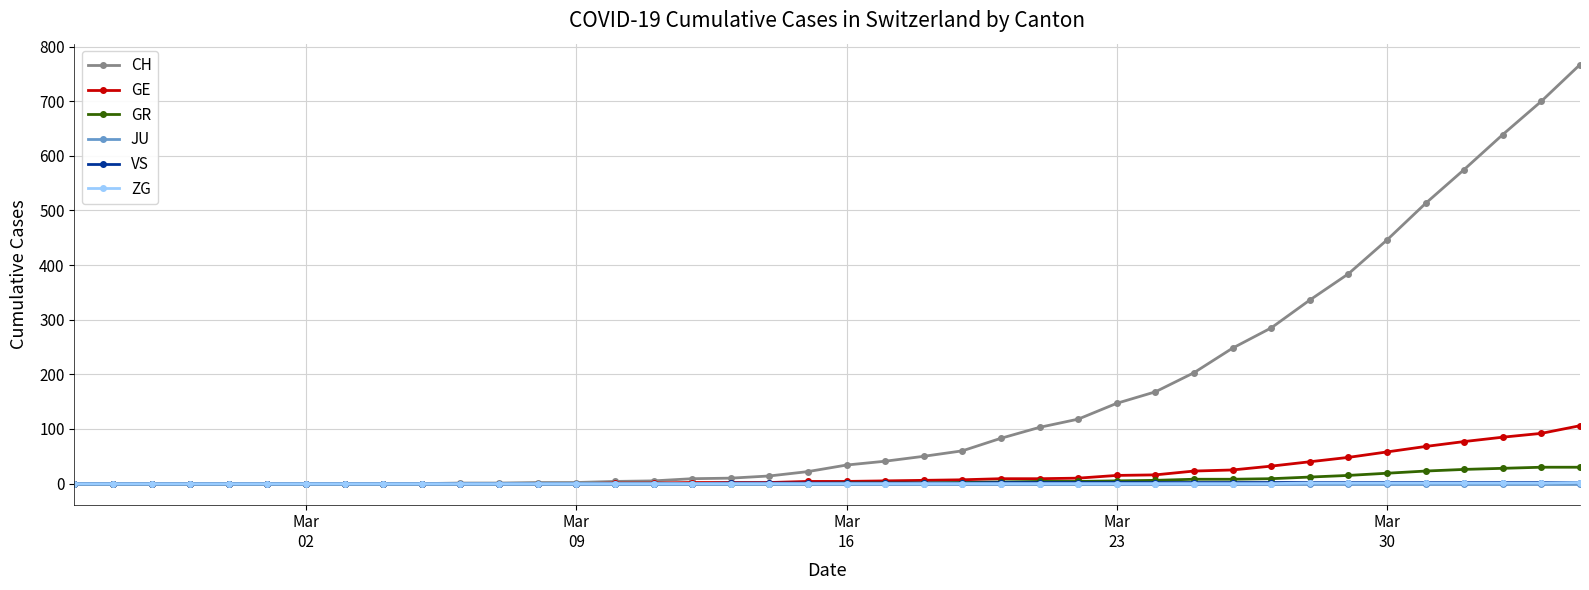

Which series has the largest range (max minus min)?

CH